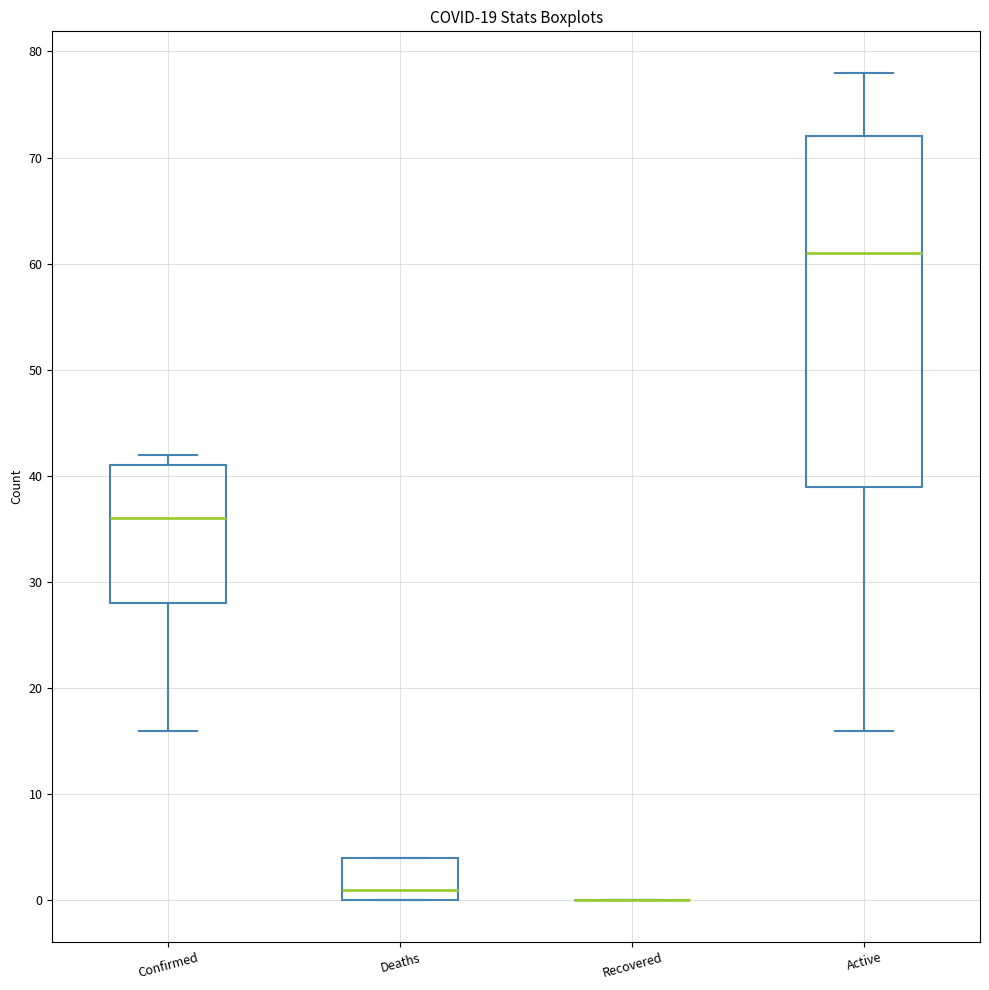

Where is the upper edge of the box for Deaths on the y-axis? The values are not printed on the chart, so give them approximately, as read against the axis.

4